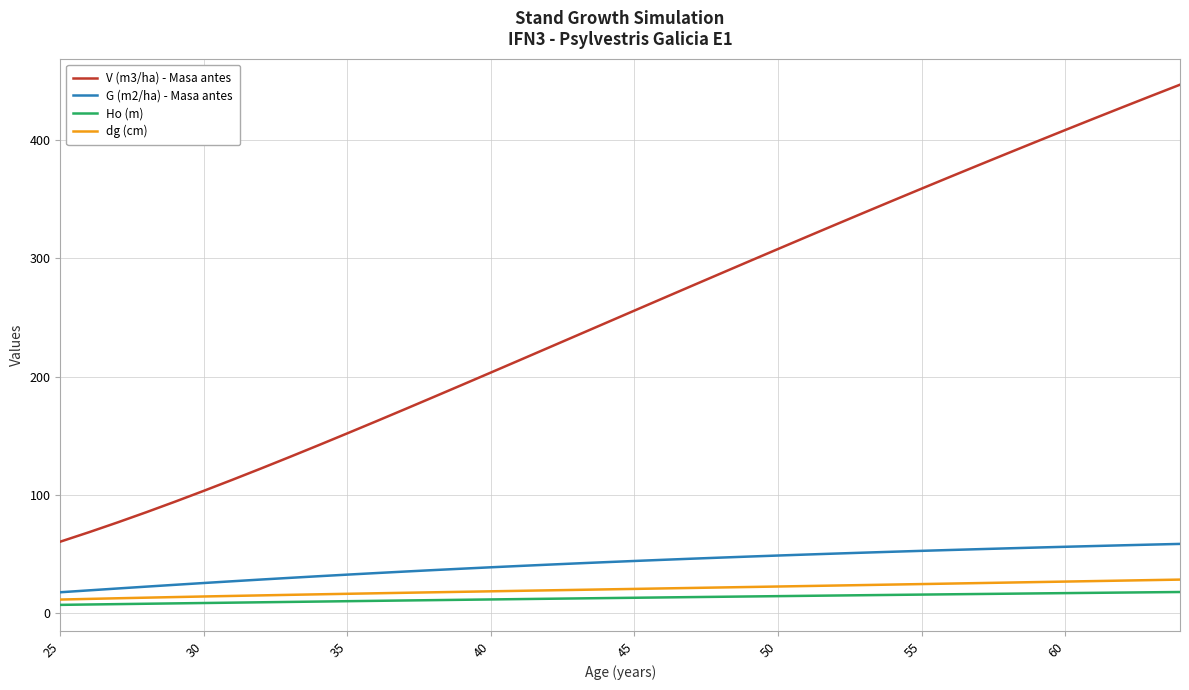

True or false: G (m2/ha) - Masa antes and V (m3/ha) - Masa antes cross at least once.

False